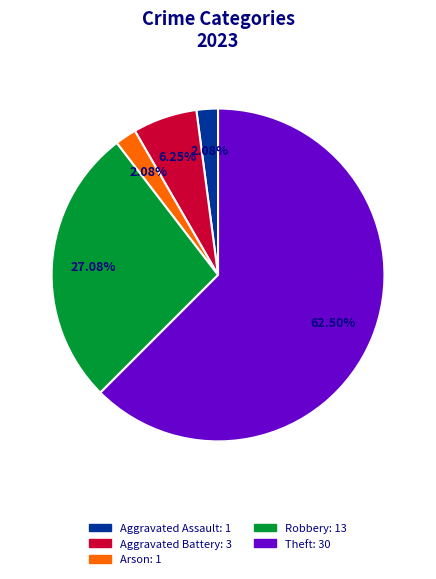

Is there any slice that represents more than half of the pie?

Yes